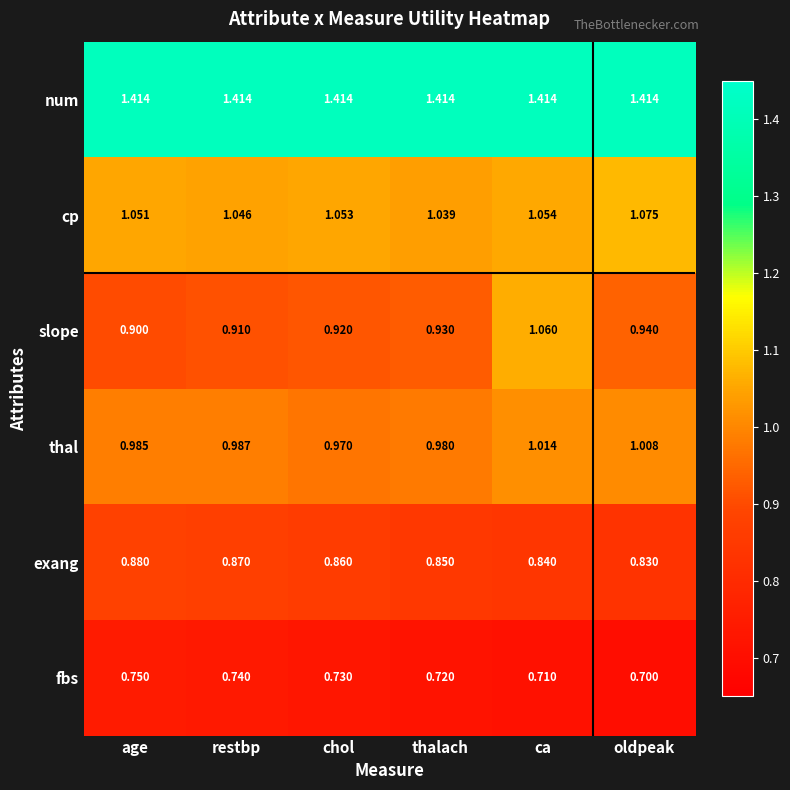

How many distinct data groups are displayed?

6